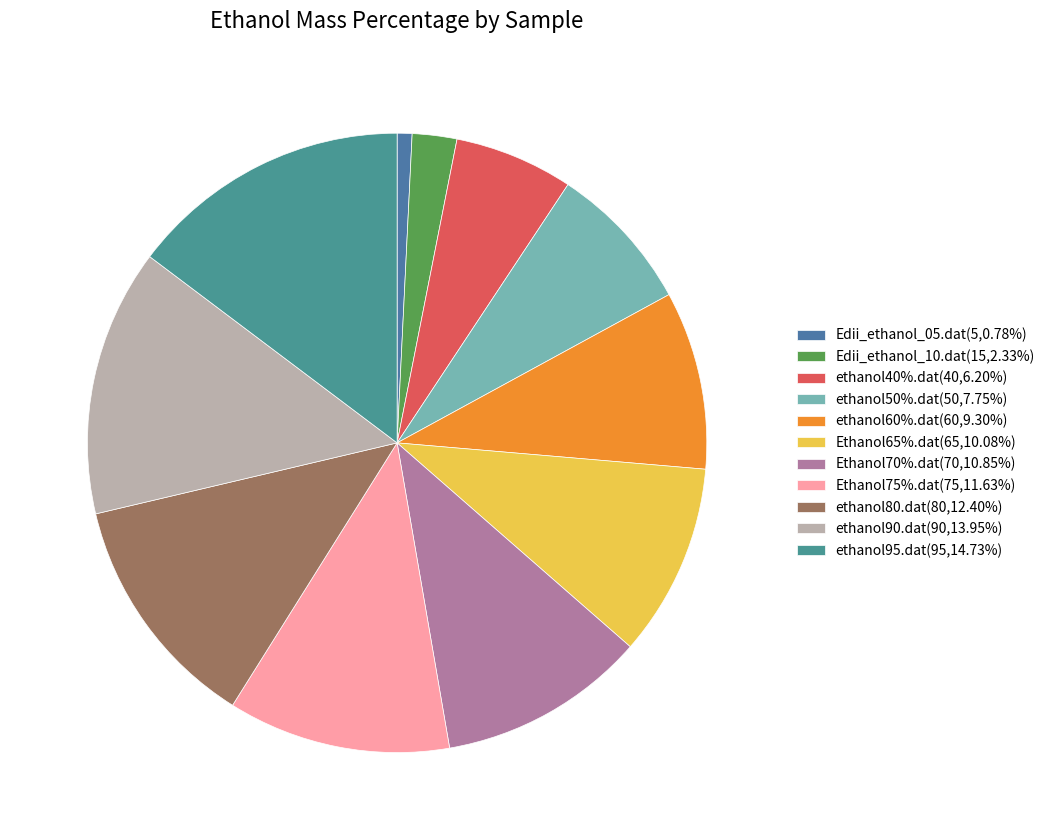

How many slices are in this pie chart?

11